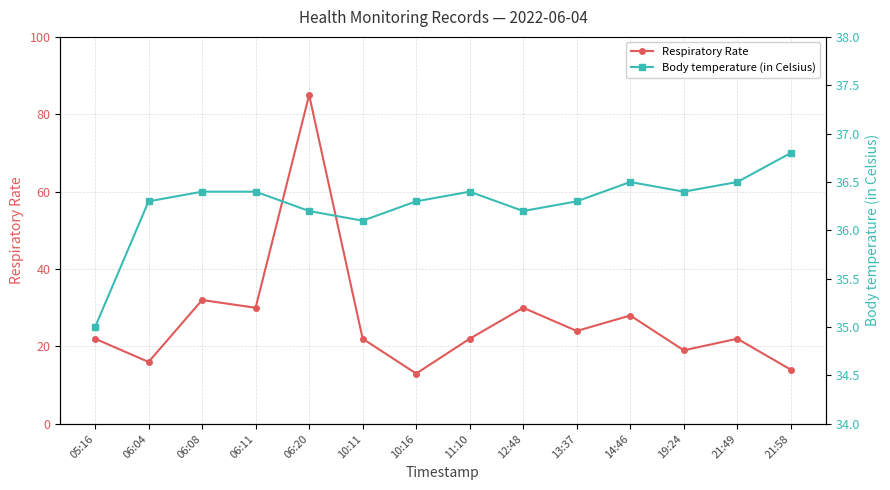

Is the value of Respiratory Rate at 13:37 greater than the value of Body temperature (in Celsius) at 06:11?

No